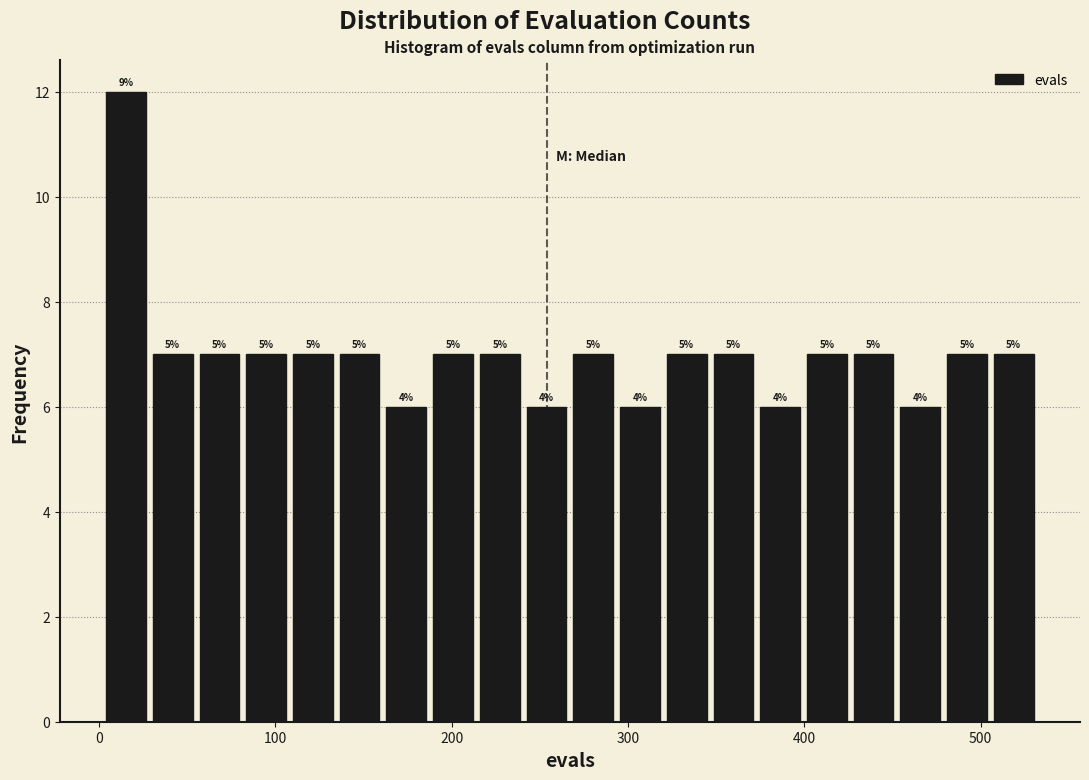

Read against the x-axis, roughly where is the centre of the tallest bar?

20